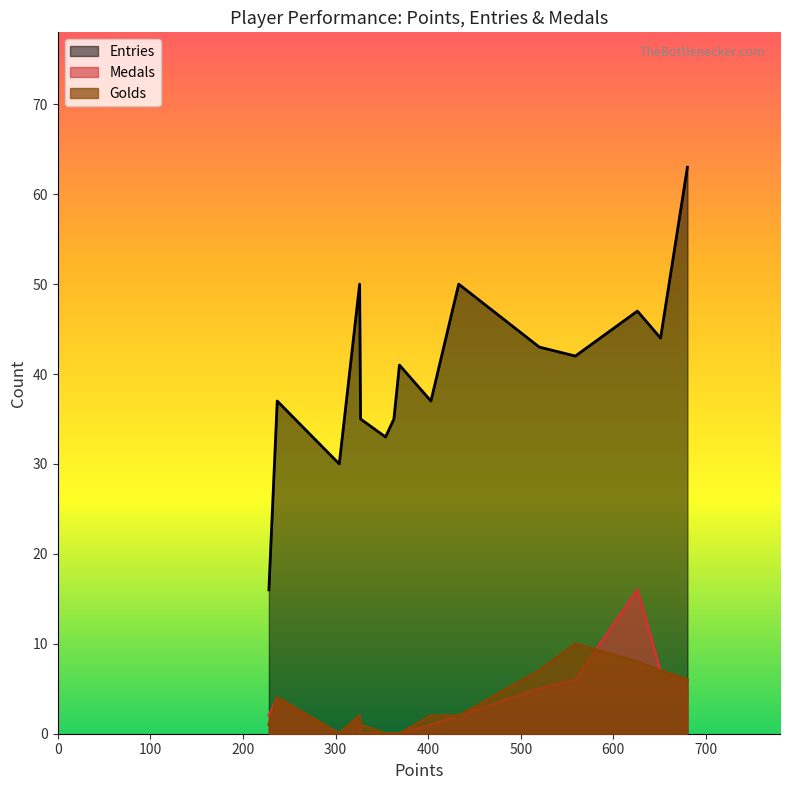

Is it true that Entries equals 3 at Anonymous 7?

False